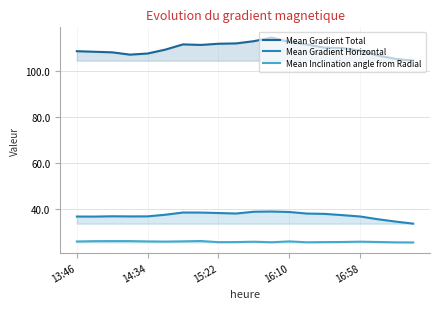

How many series are shown in this chart?

3